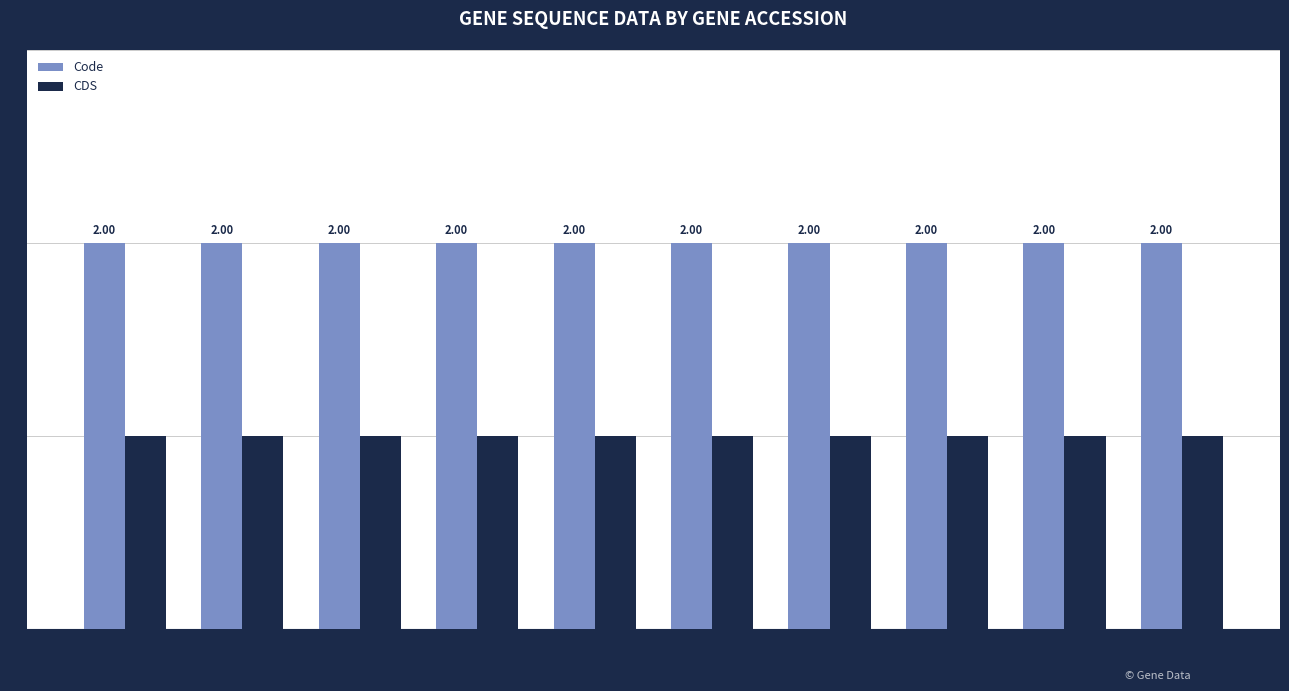

What is the value of the CDS bar at the 3rd from the left?

1